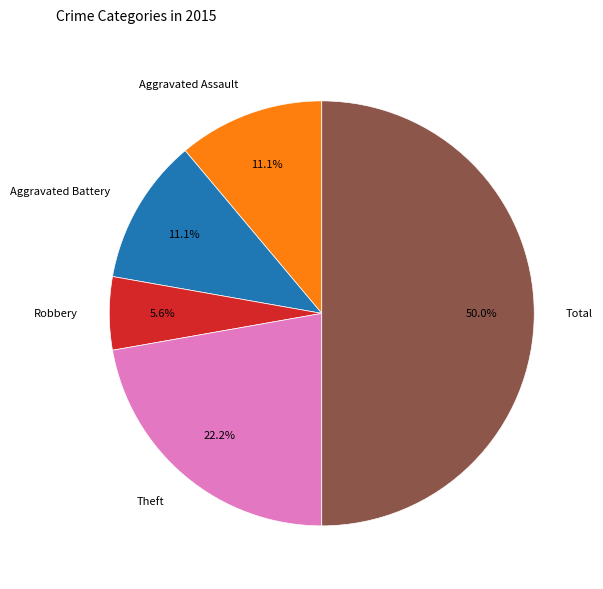

Approximately how many times larger is the value at Aggravated Assault compared to Theft?

0.5